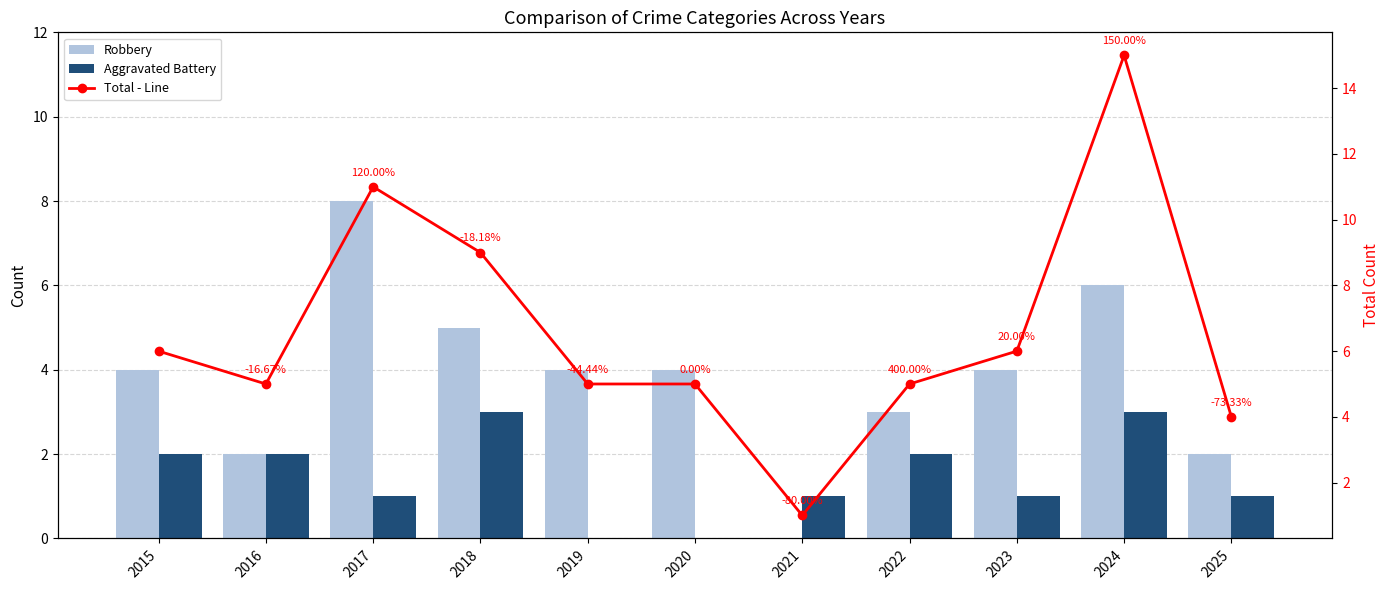

Reading left to right, what are all the values shown in this chart?

Robbery: 4	2	8	5	4	4	0	3	4	6	2
Aggravated Battery: 2	2	1	3	0	0	1	2	1	3	1
Total - Line: 6	5	11	9	5	5	1	5	6	15	4